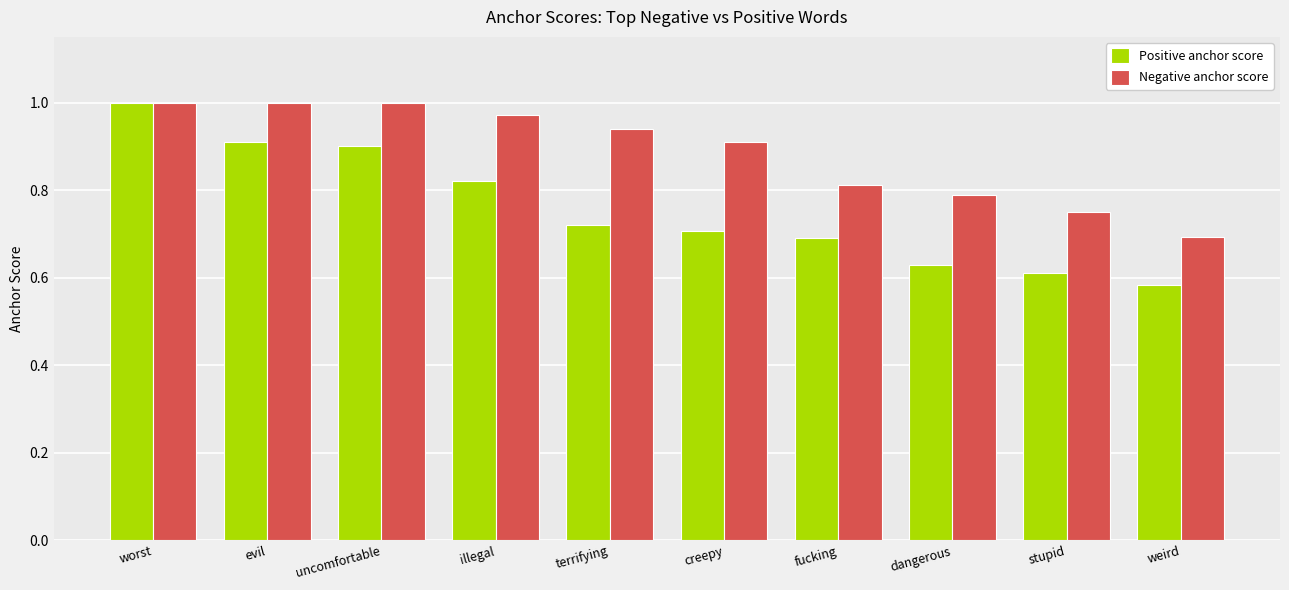

Which category has the lowest value across all series?

weird